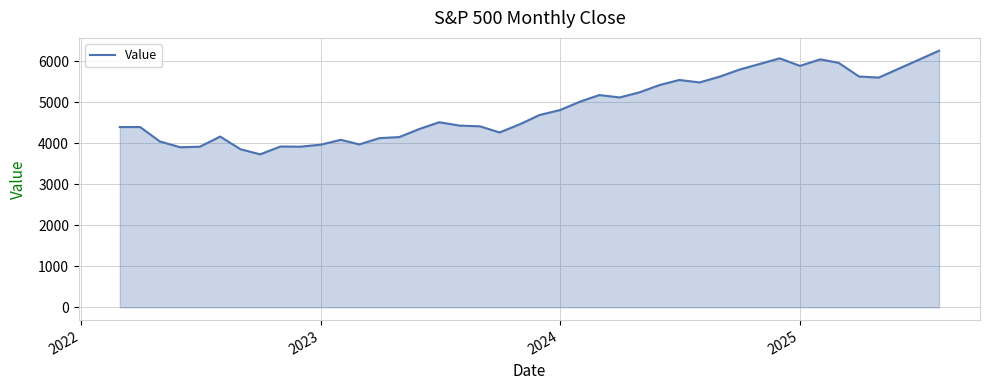

What is the difference between the maximum and minimum values?

2524.6